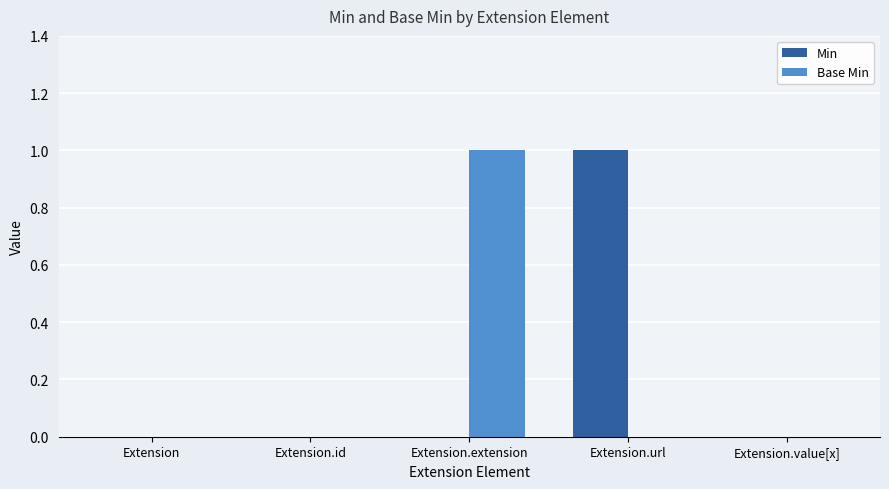

What is the difference between the Base Min values at Extension.extension and Extension?

1